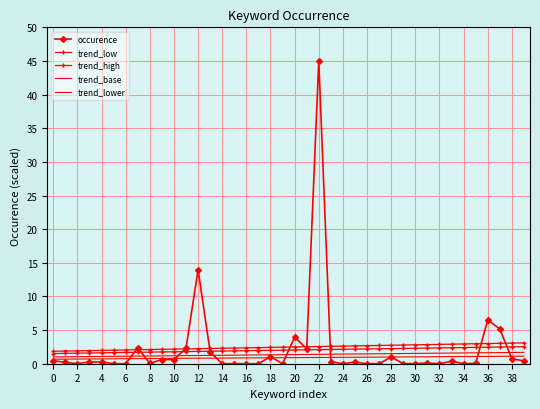

At how many categories does at least one series exceed 36?

1